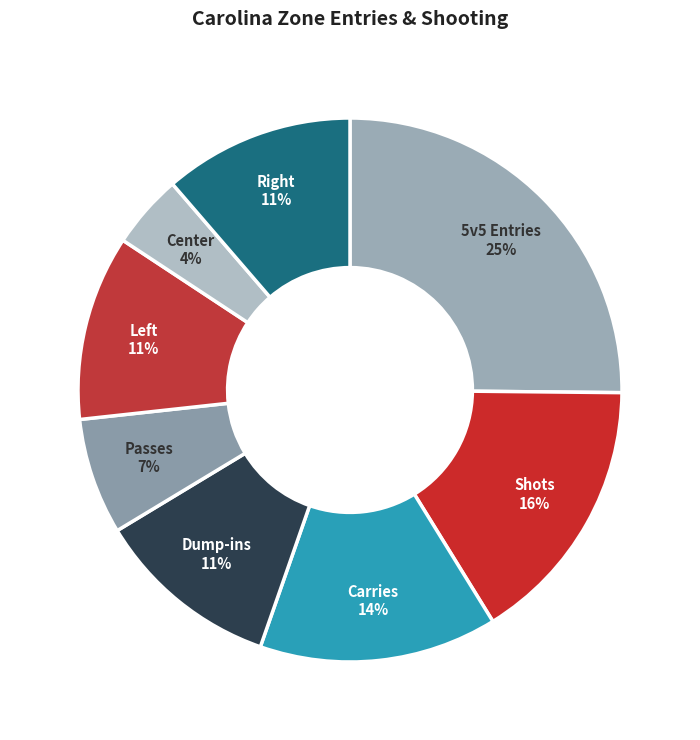

To the nearest percent, what is the difference between the largest and smallest slice percentages?

21%